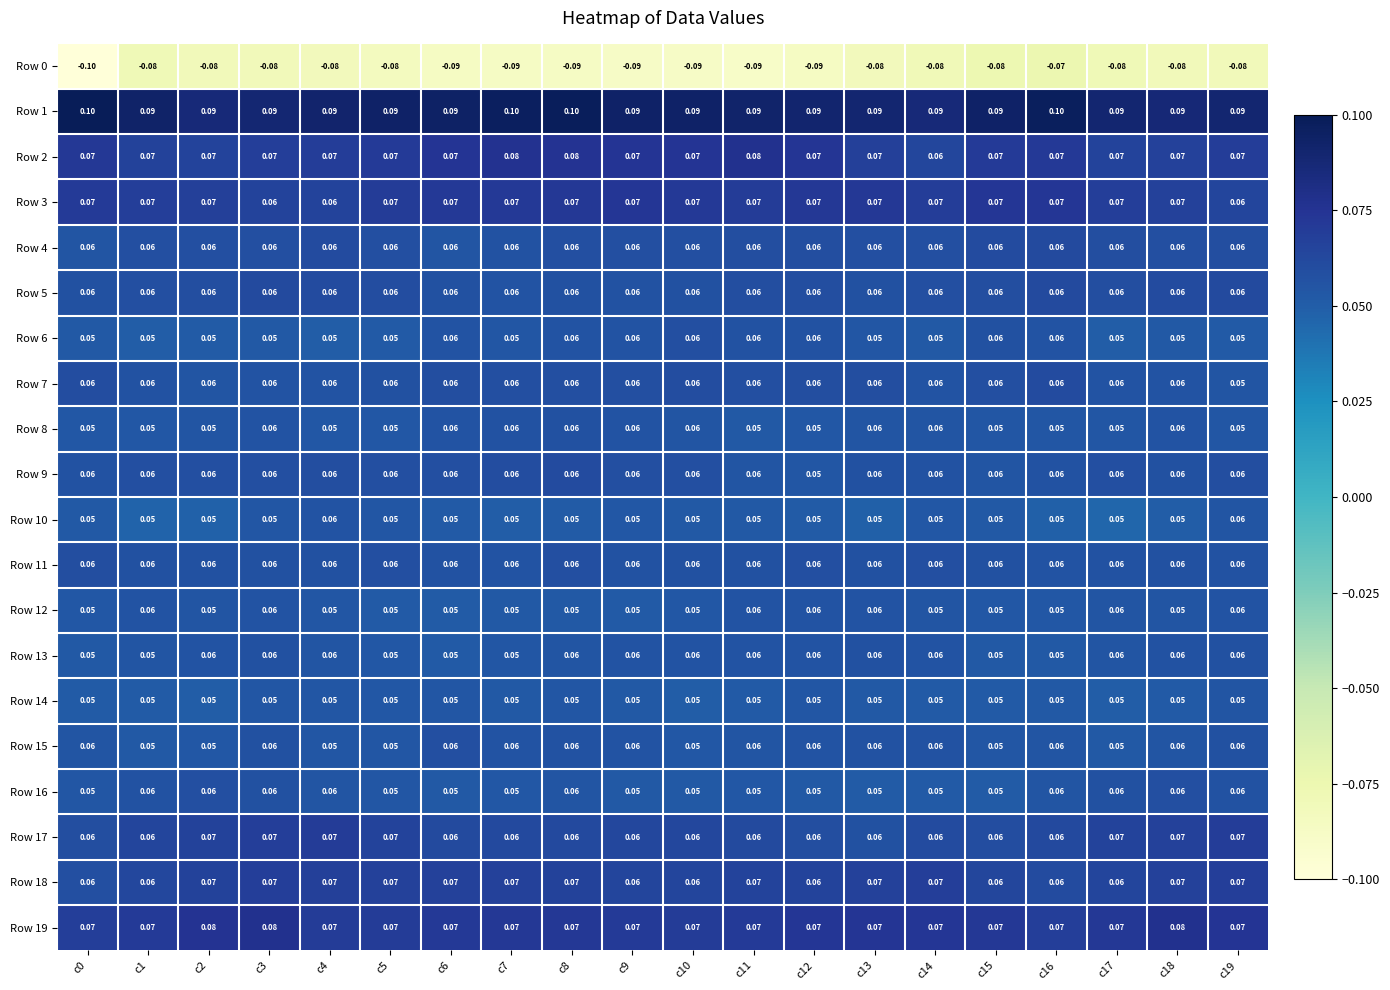

Count the number of data series in this chart.

20